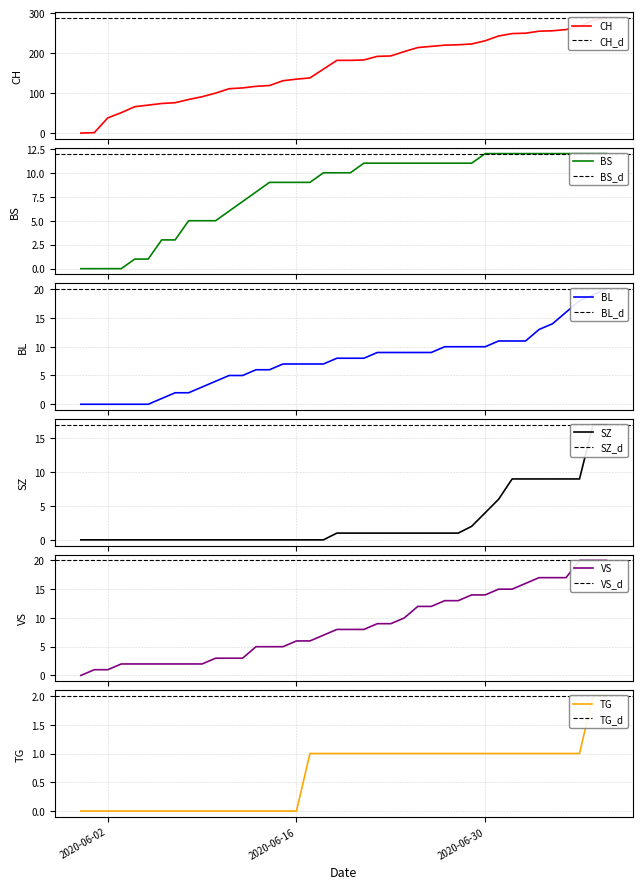

How many data points in BS are less than 10?

18